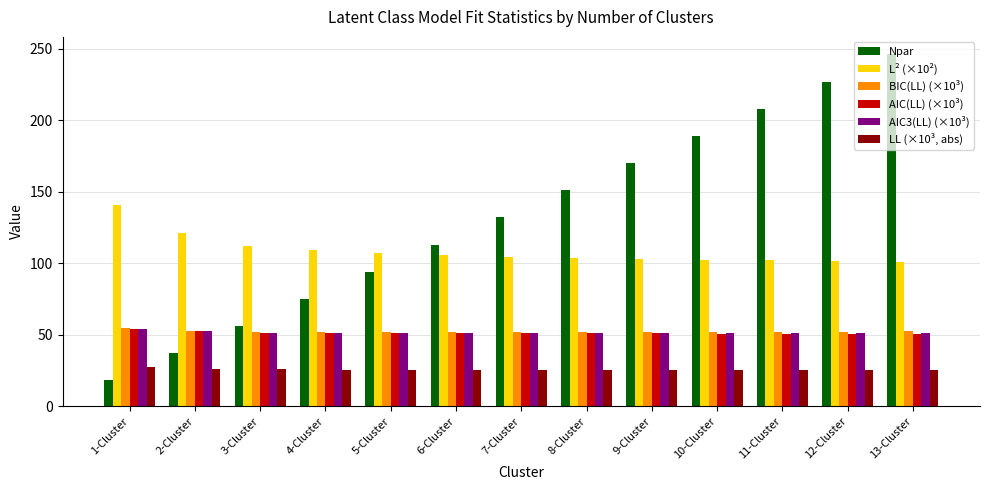

The value of LL (×10³, abs) at 10-Cluster is 25.2. True or false?

True